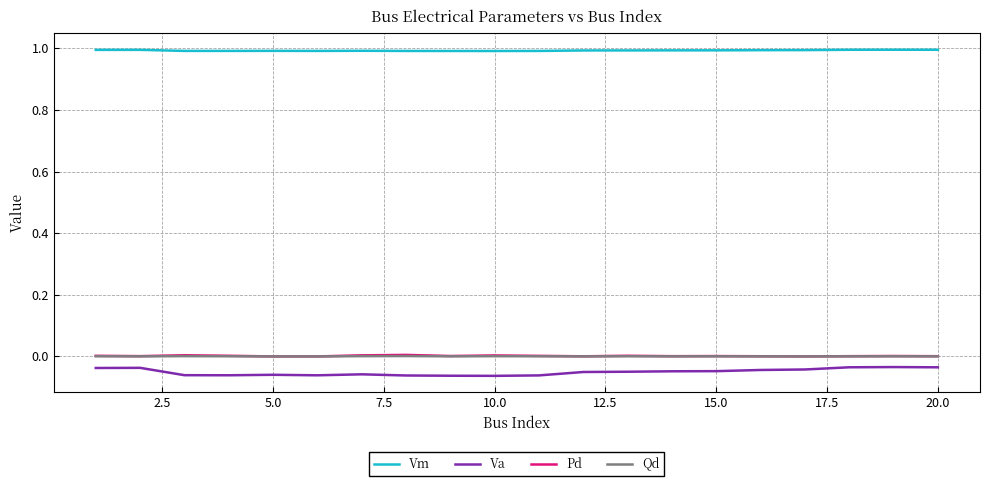

Which series has the largest range (max minus min)?

Va